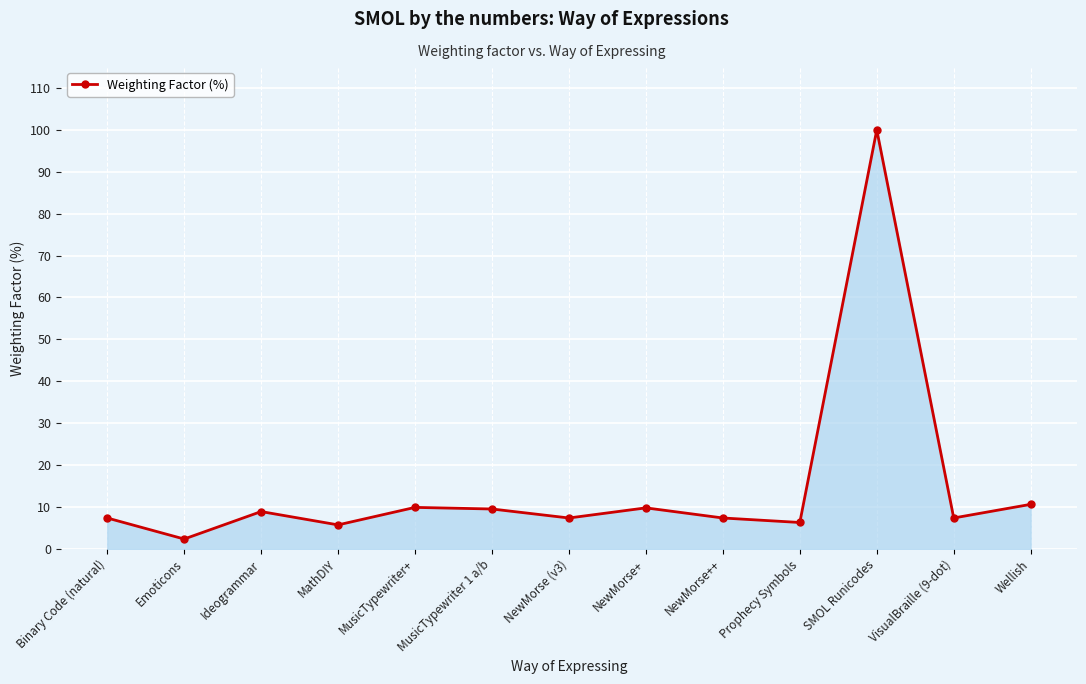

What is the approximate value at Prophecy Symbols?

6.3